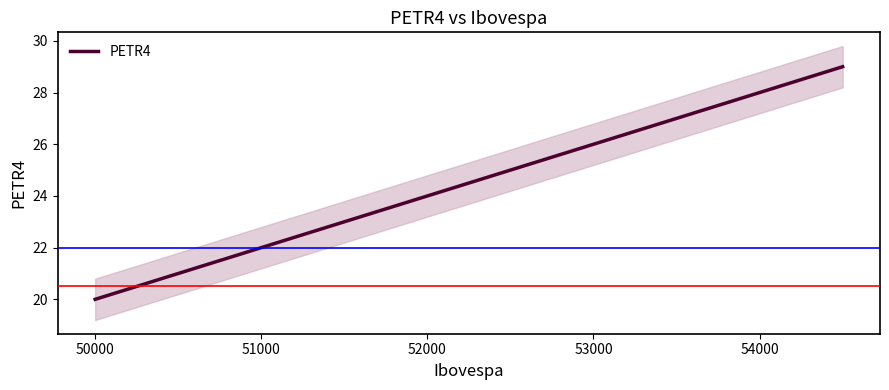

At which label does PETR4 reach its minimum?

50000